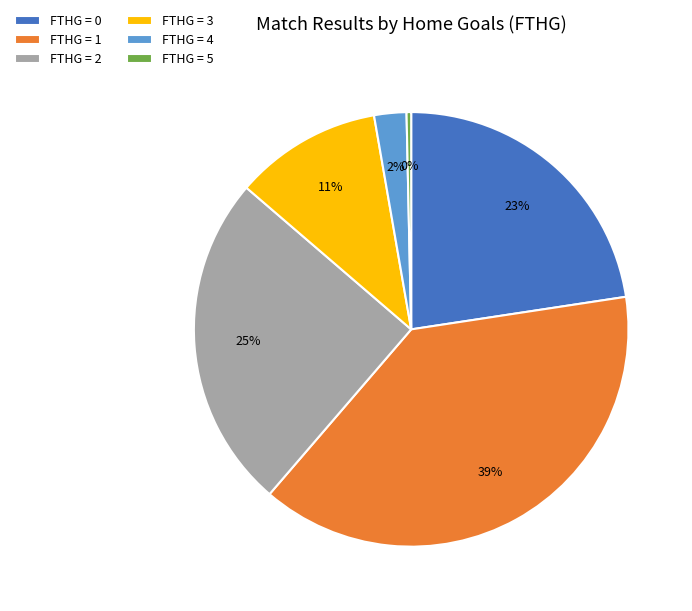

Is it true that FTHG = 1 is 53% of the pie?

False